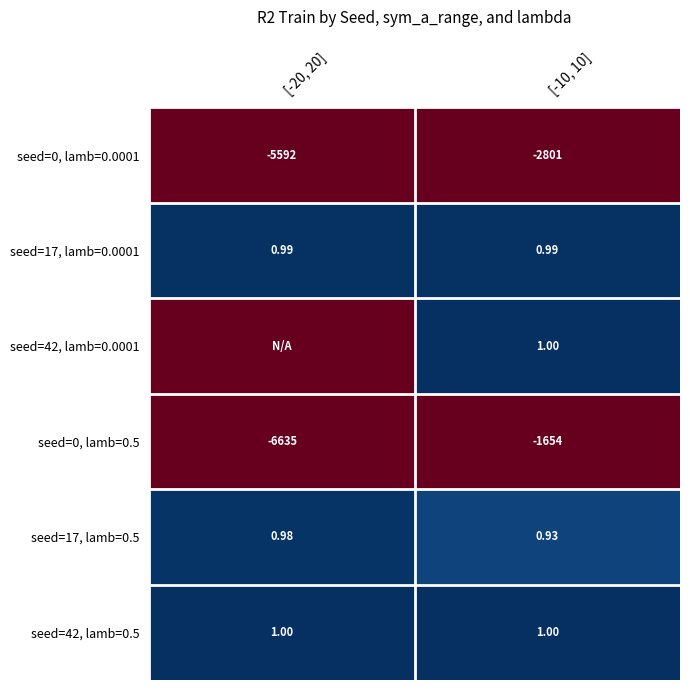

Is the value of seed=42, lamb=0.5 at [-10, 10] greater than the value of seed=17, lamb=0.5 at [-20, 20]?

Yes